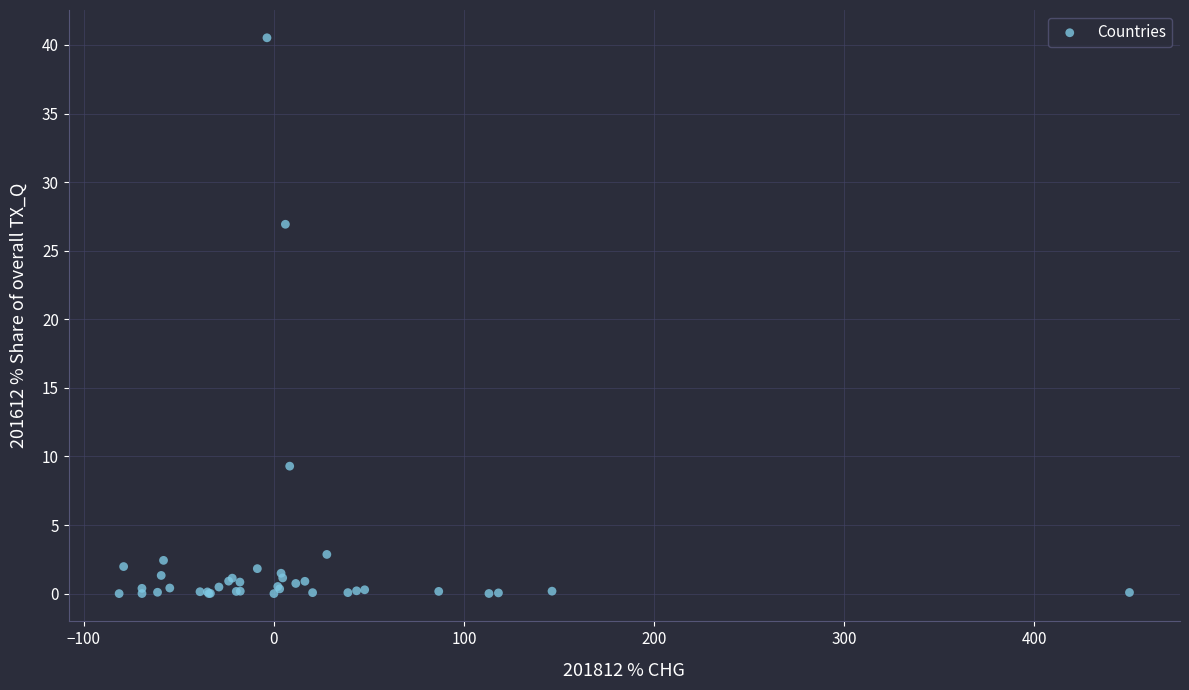

What Y value in the scatter plot is closest to 20?

26.9